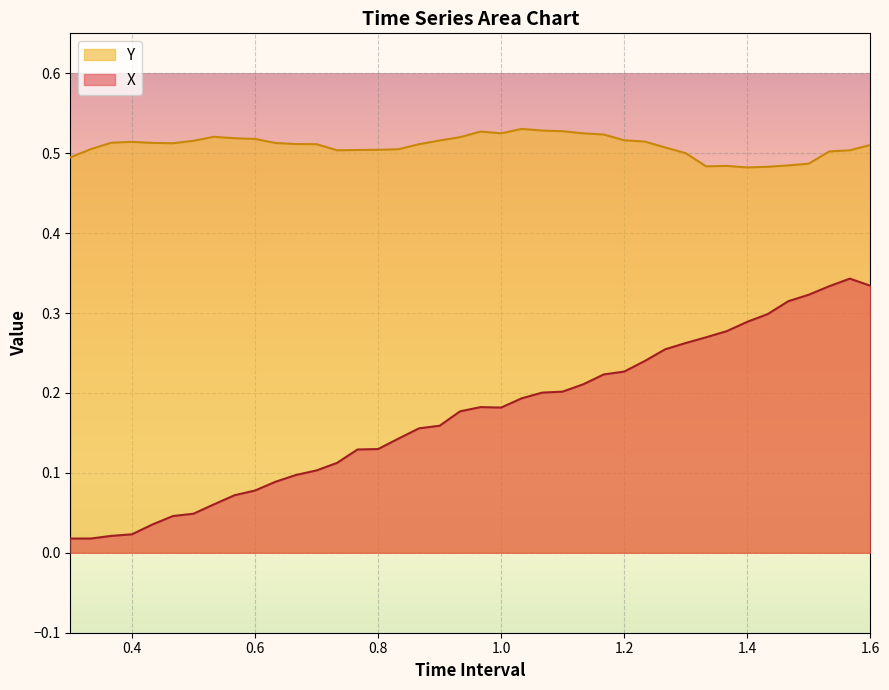

Rank the series at 1.6 from lowest to highest value.

X, Y